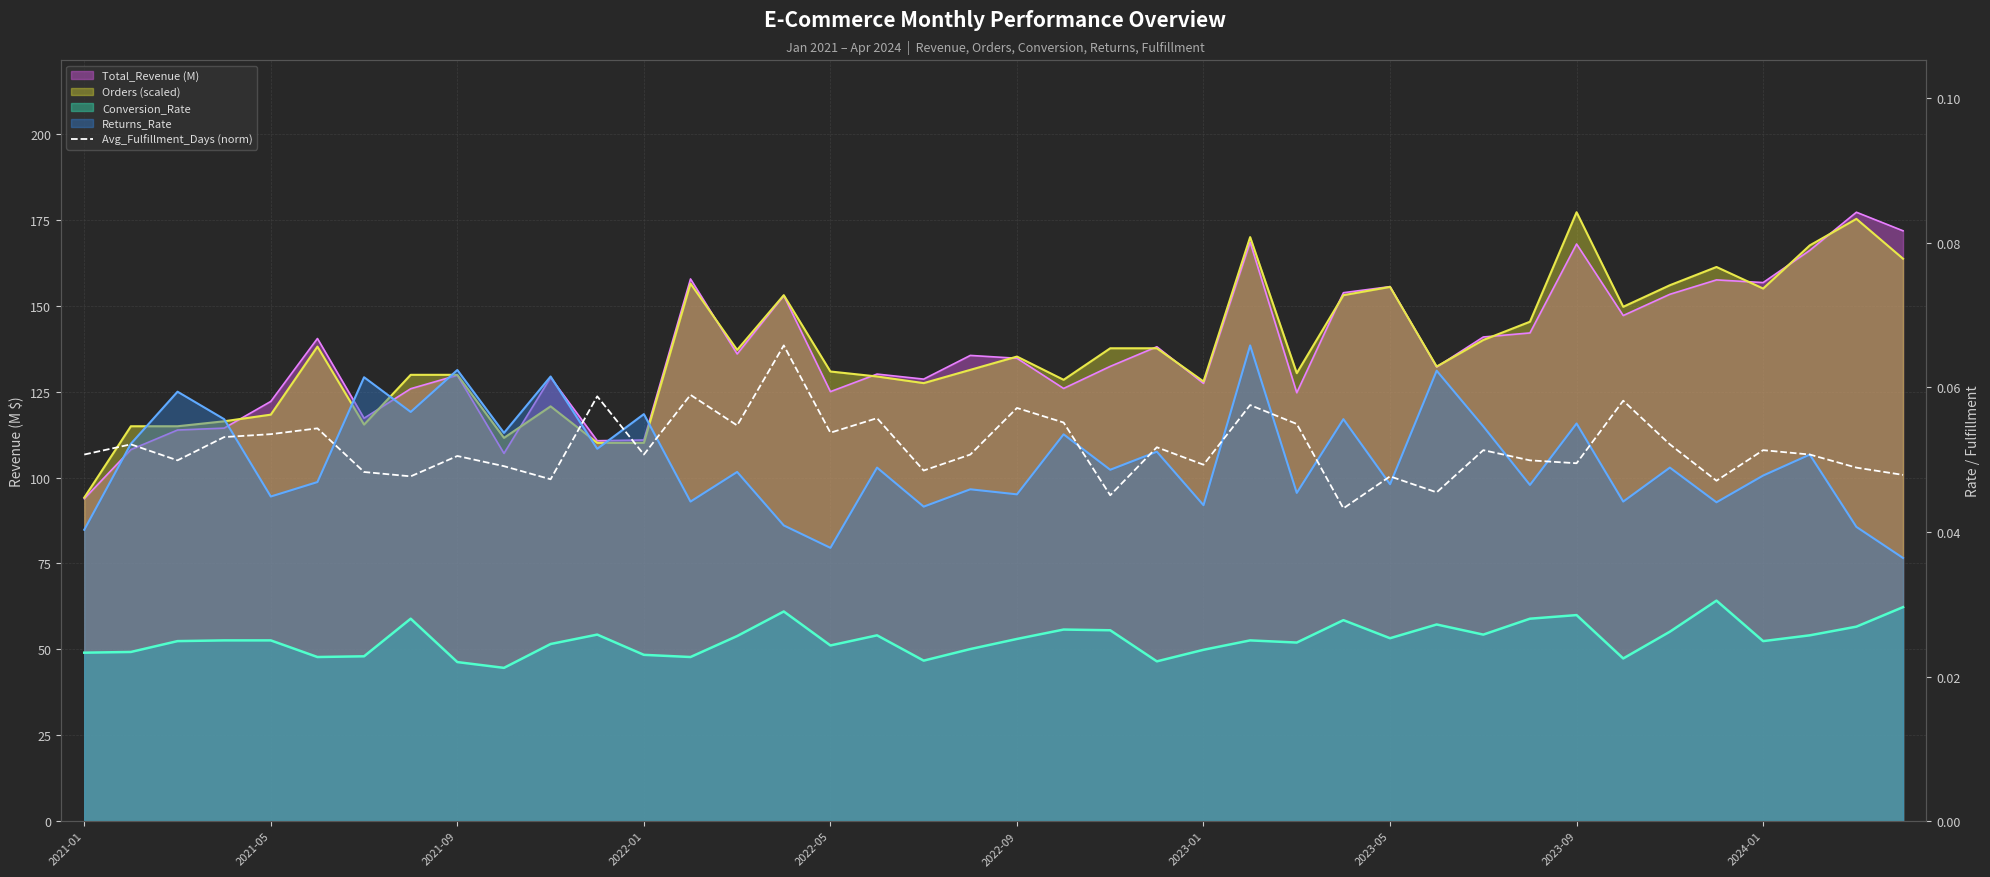

Reading left to right, extract all data points from this chart.

0.1	0.1	0.0	0.1	0.1	0.1	0.0	0.0	0.1	0.0	0.0	0.1	0.1	0.1	0.1	0.1	0.1	0.1	0.0	0.1	0.1	0.1	0.0	0.1	0.0	0.1	0.1	0.0	0.0	0.0	0.1	0.0	0.0	0.1	0.1	0.0	0.1	0.1	0.0	0.0